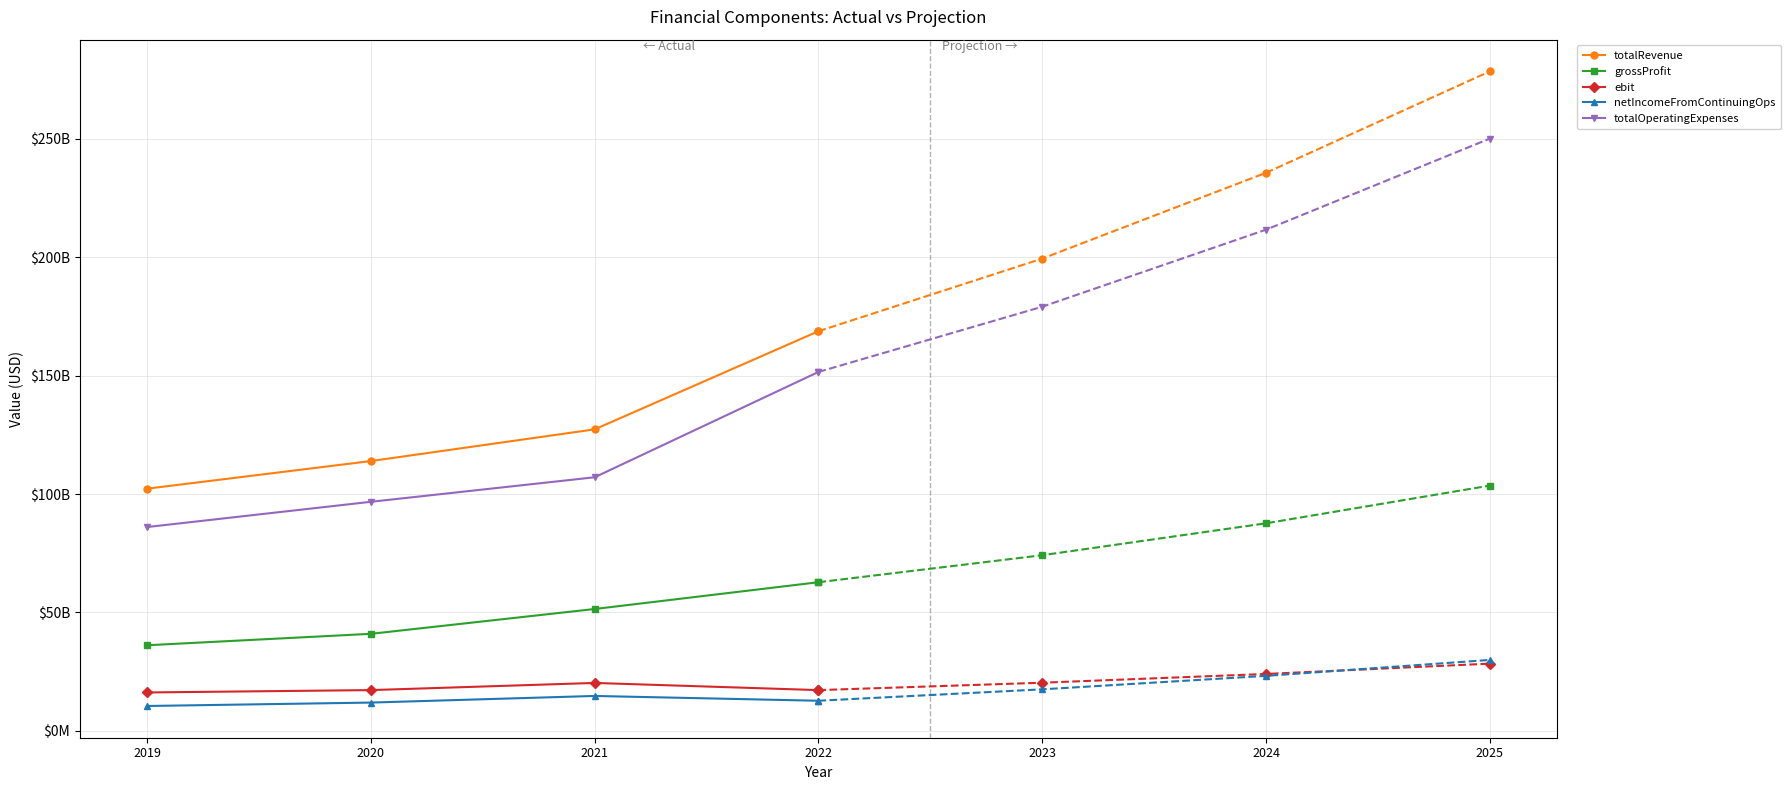

True or false: netIncomeFromContinuingOps and ebit intersect in this chart.

False